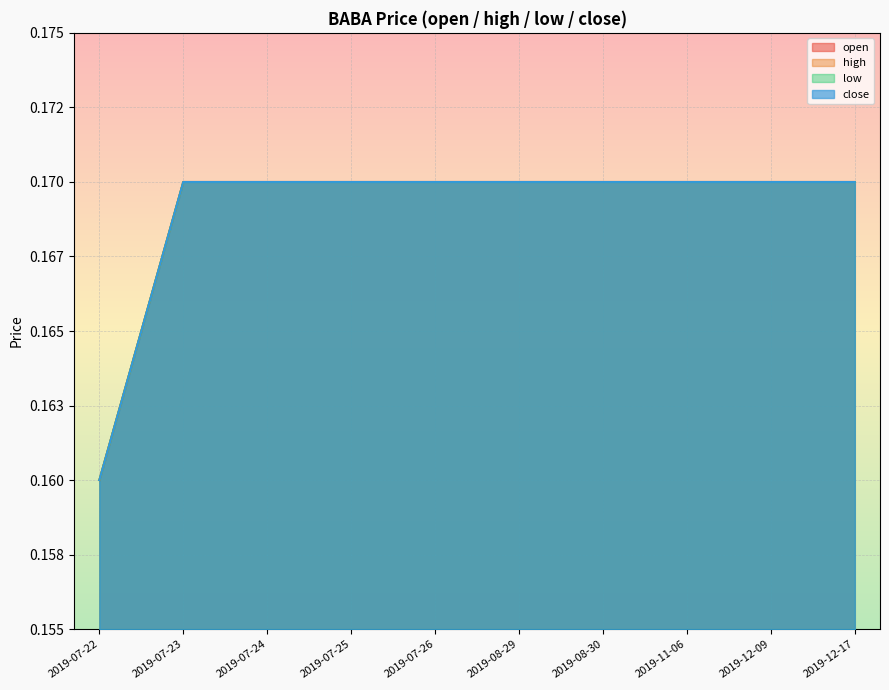

The value of open at 2019-12-09 is 0.3. True or false?

False